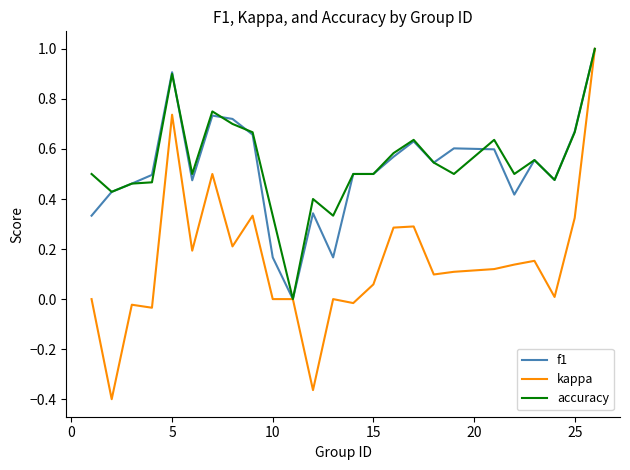

What is the highest value of the kappa series?

1.0